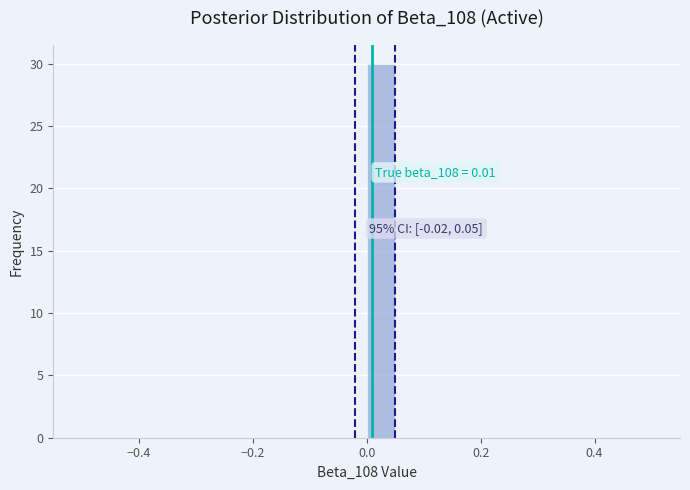

Around what value on the x-axis is the tallest bar? Give the approximate position of its centre, as read against the axis.

0.02